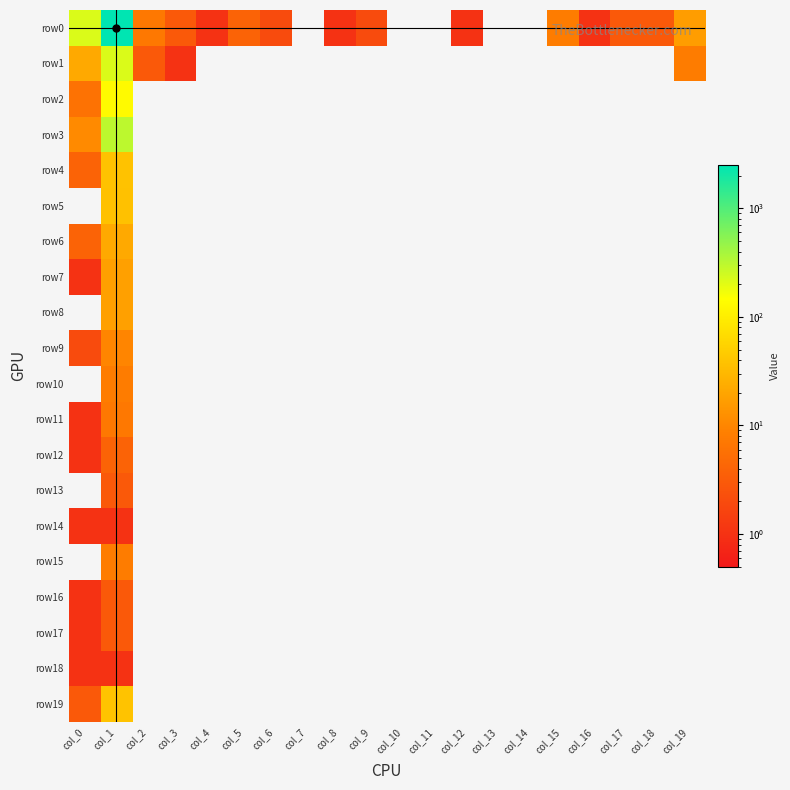

What is the total value across all series at col_1?

3400